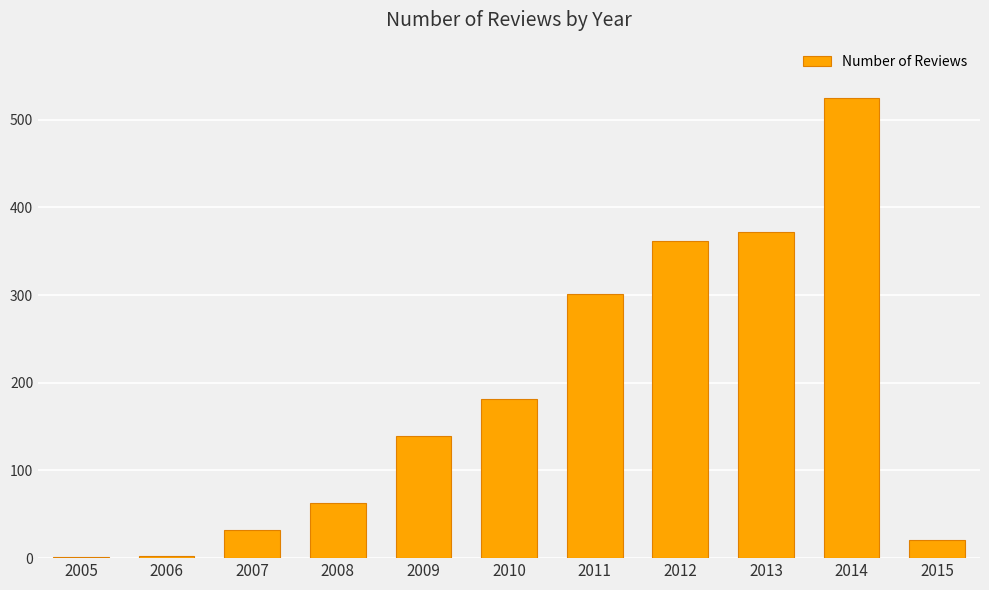

What is the ratio of the value at 2015 to the value at 2008?

0.3